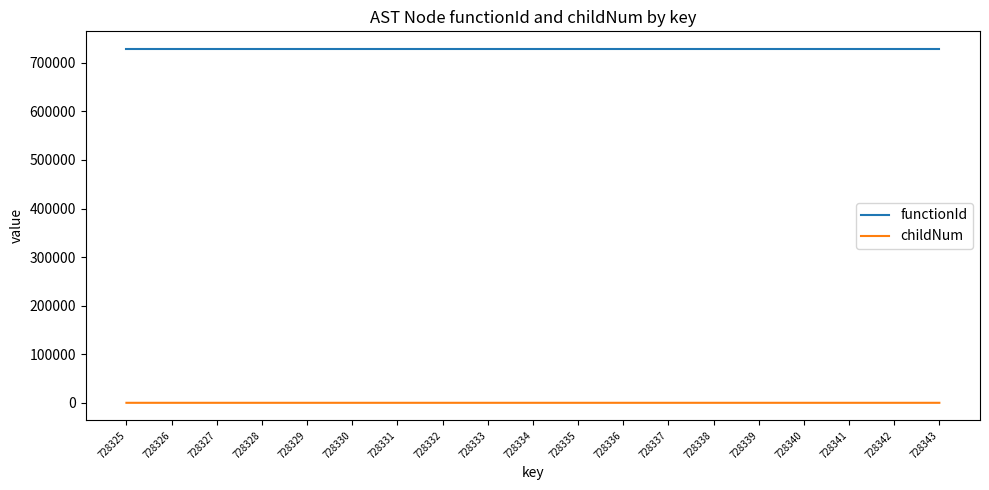

True or false: functionId has a value of 1263791 at 728326.

False